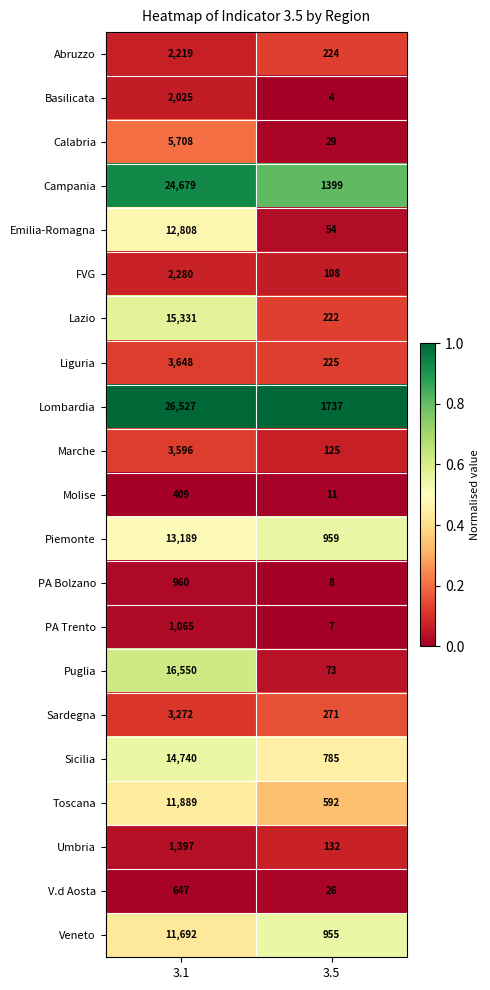

At which category does the chart reach its minimum across all series?

3.5